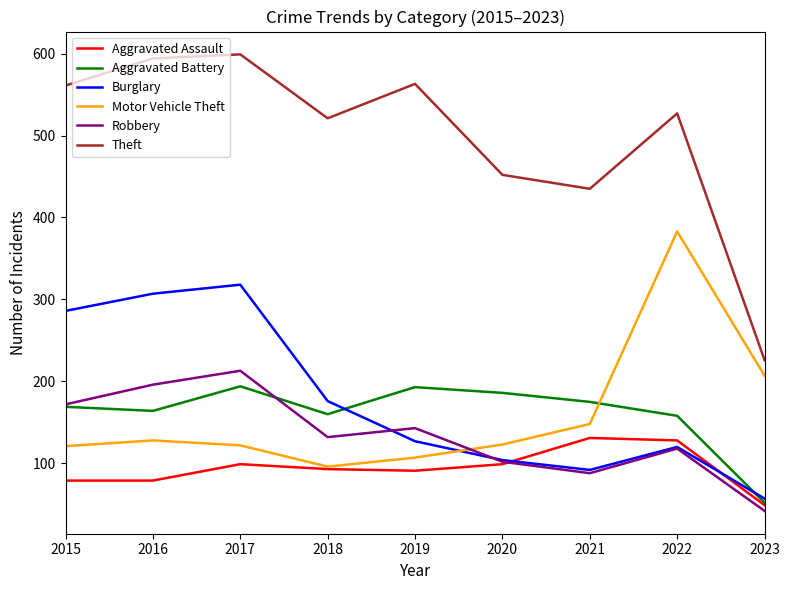

True or false: Theft and Motor Vehicle Theft intersect in this chart.

False